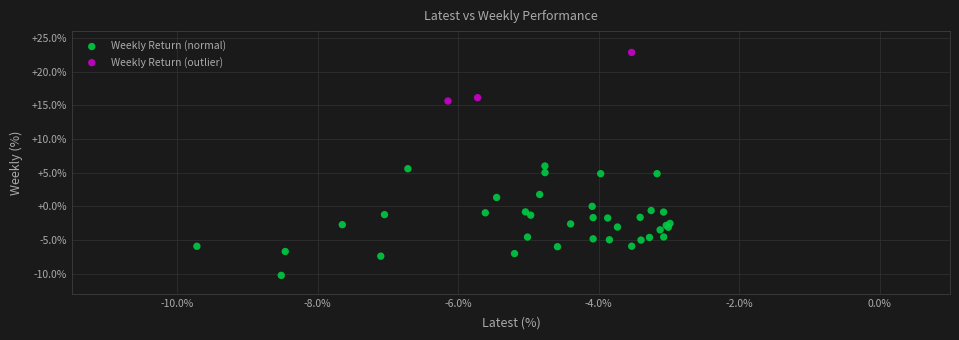

Which series reaches the maximum Y coordinate?

Weekly Return (outlier)